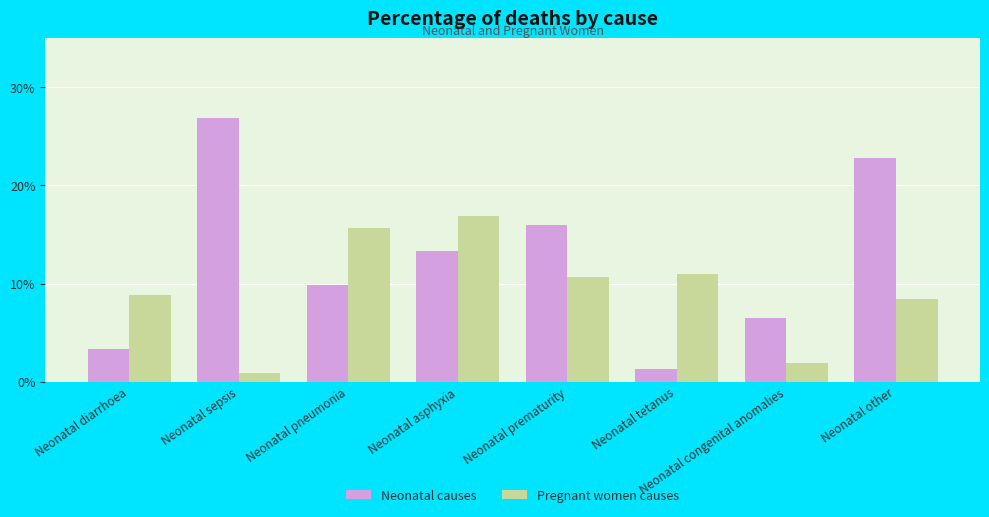

Which series has the largest total across all categories?

Neonatal causes